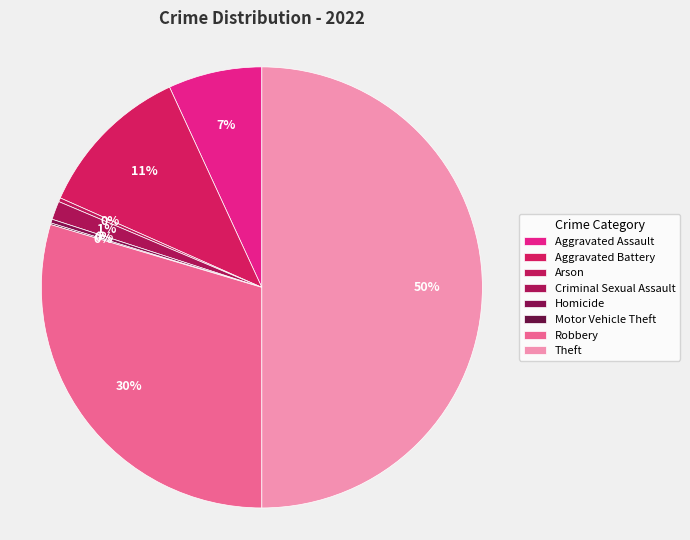

Is it true that Arson is 11% of the pie?

False